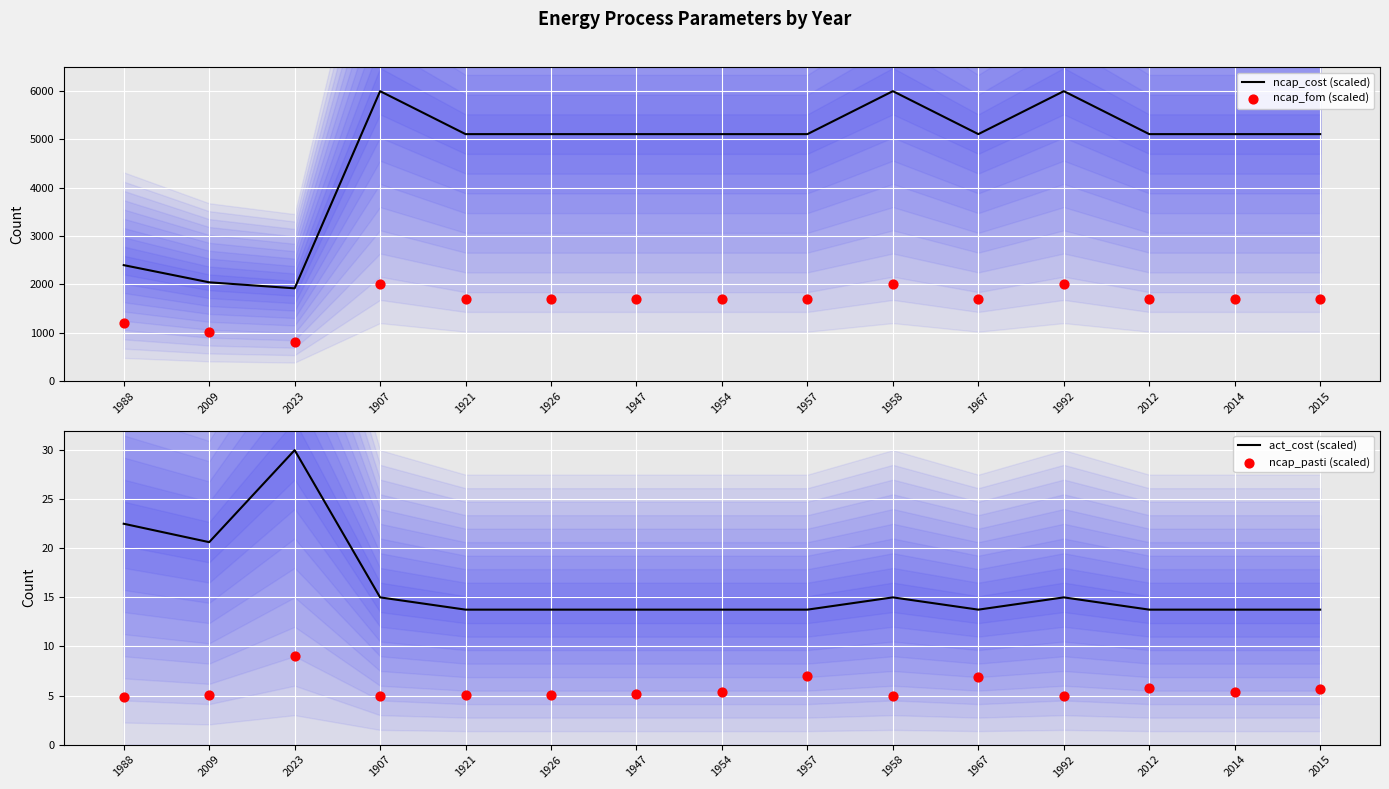

What are all the series names shown in the legend?

ncap_cost (scaled), ncap_fom (scaled), act_cost (scaled), ncap_pasti (scaled)